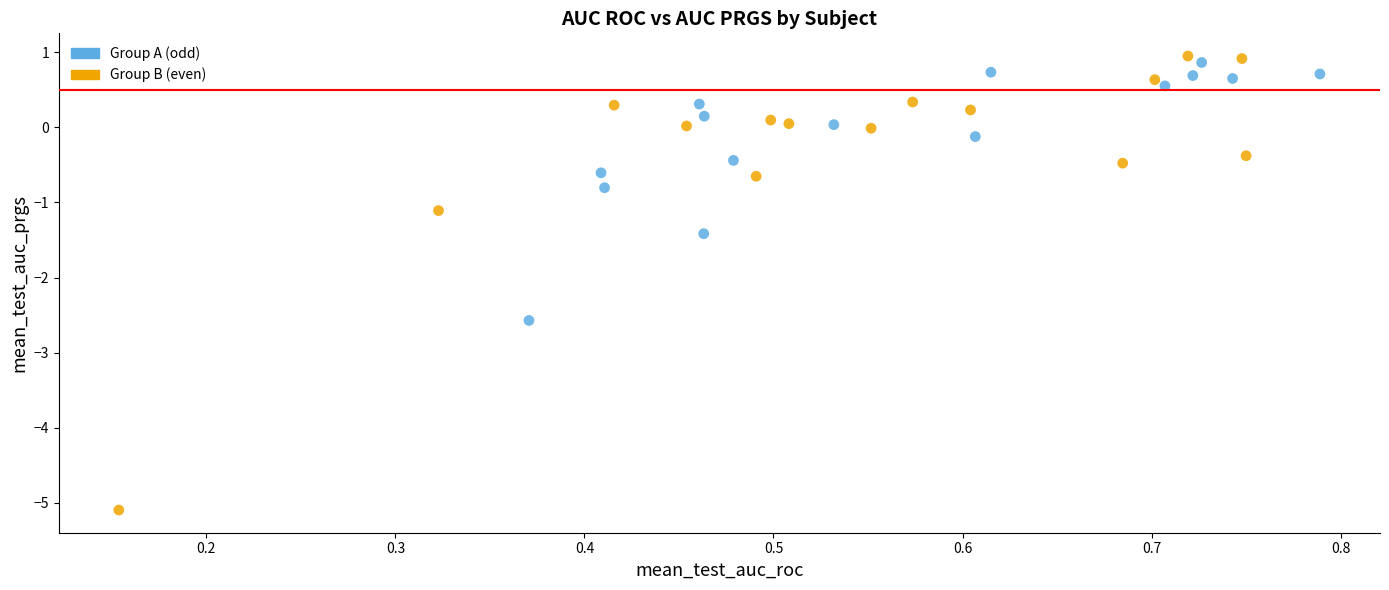

Which series reaches the minimum Y coordinate?

Group B (even)